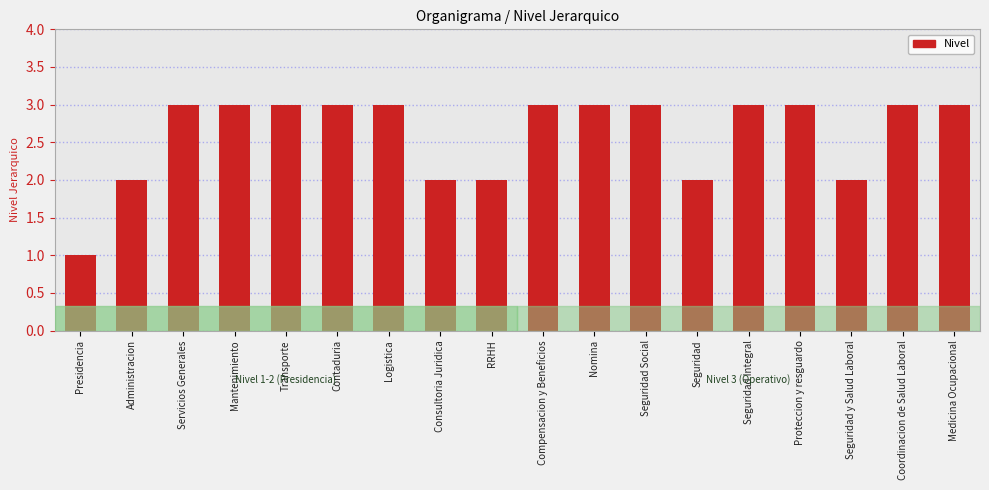

What is the label of the 14th bar from the right?

Transporte